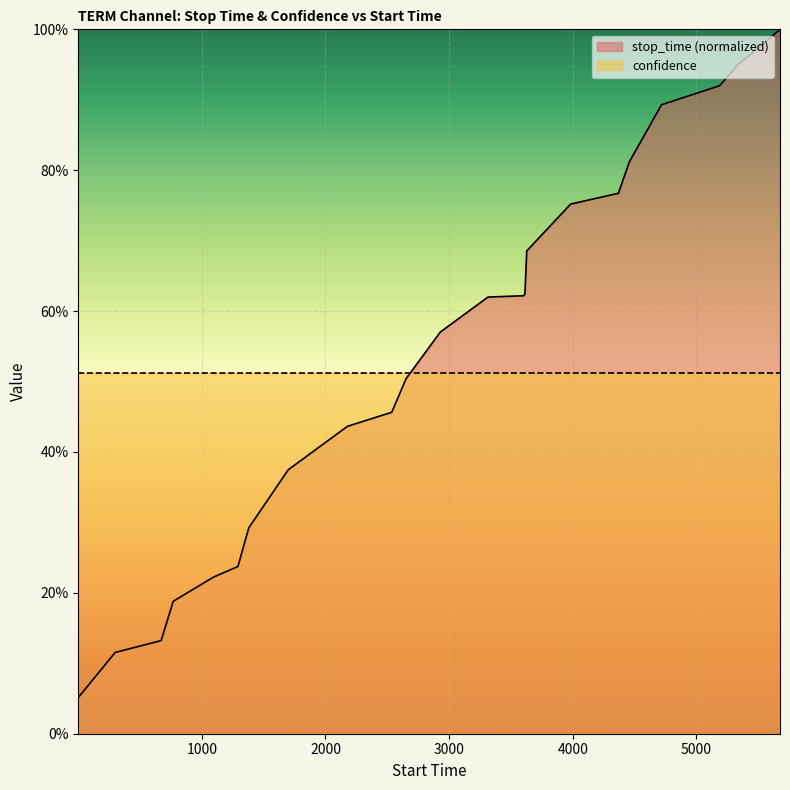

What is the difference between the maximum and minimum values?

0.9